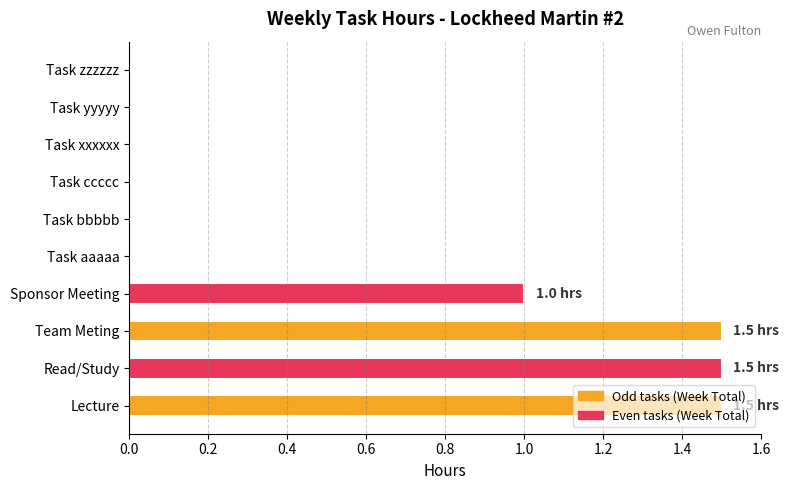

Is it true that the value at Task yyyyy is -0.9?

False